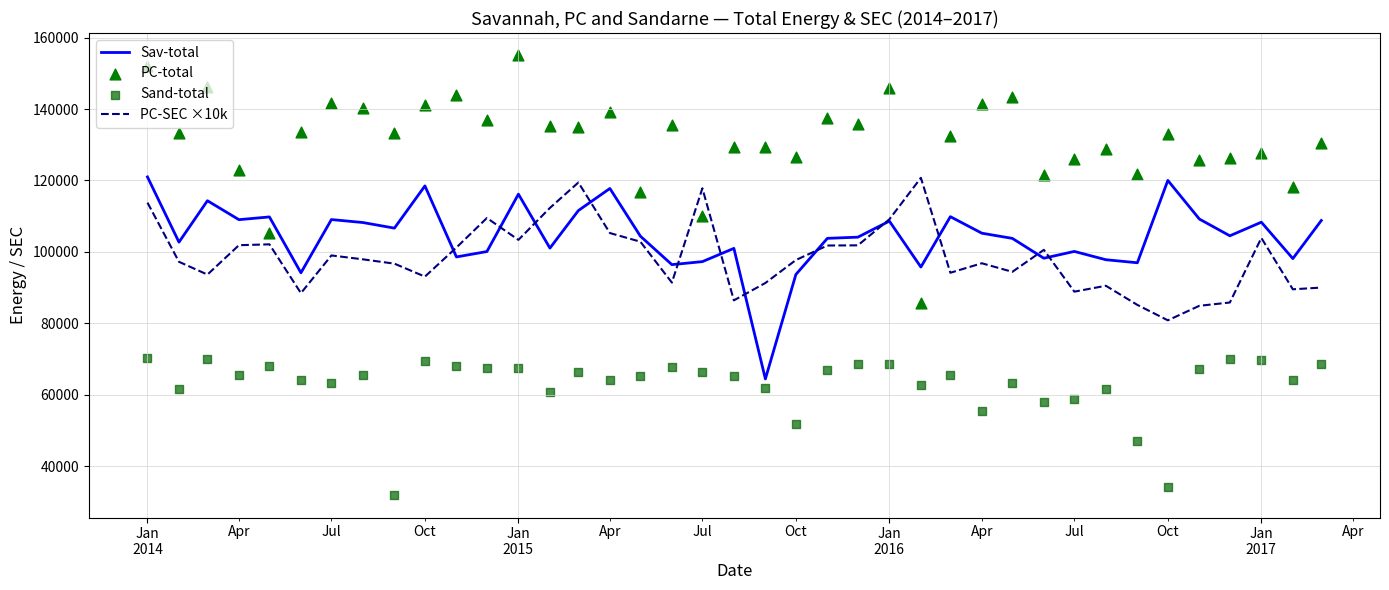

Is the value of Sav-total at 11 greater than the value of PC-total at Jan
2015?

No